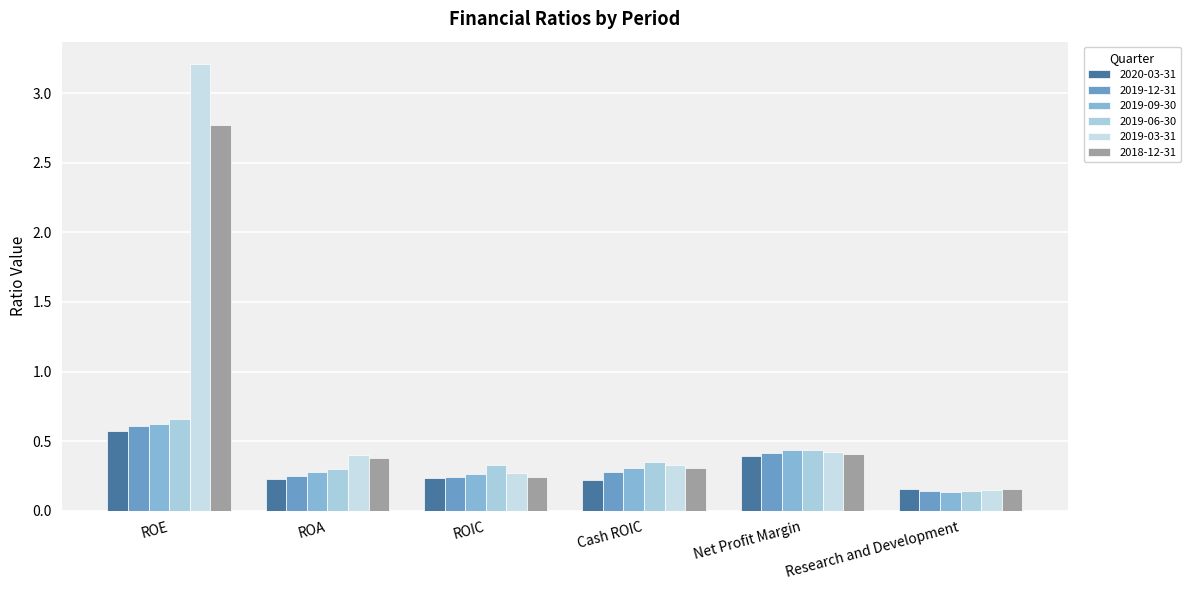

How many bars are there in each group?

6